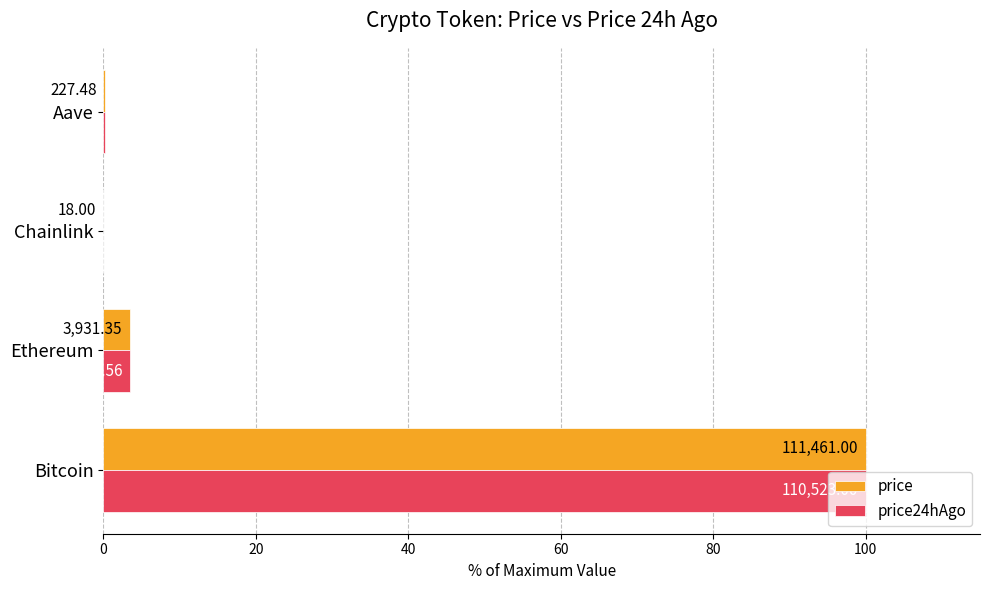

At how many categories does at least one series exceed 23?

1